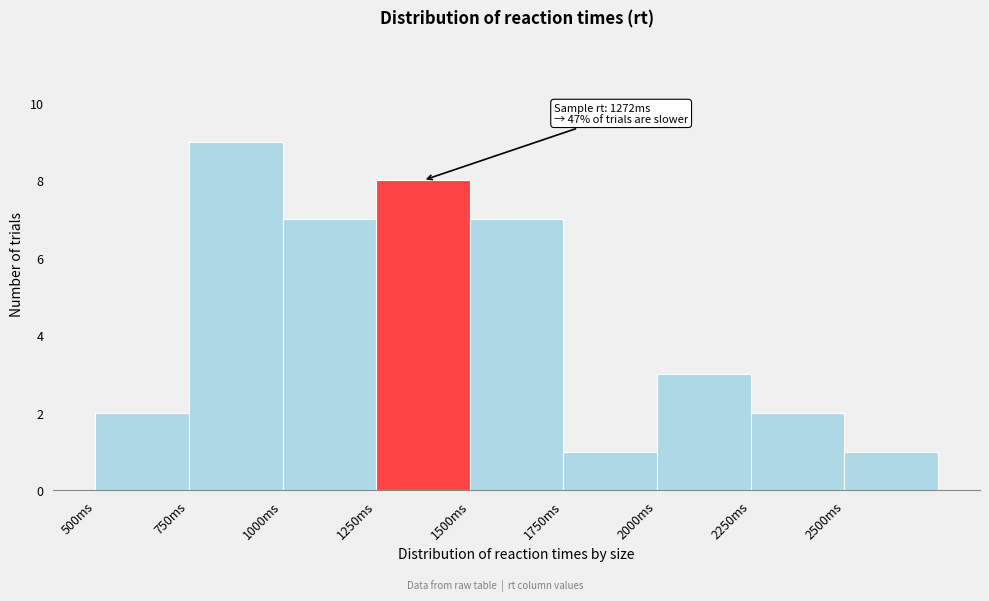

Which range on the x-axis has the tallest bar?

750 to 1000